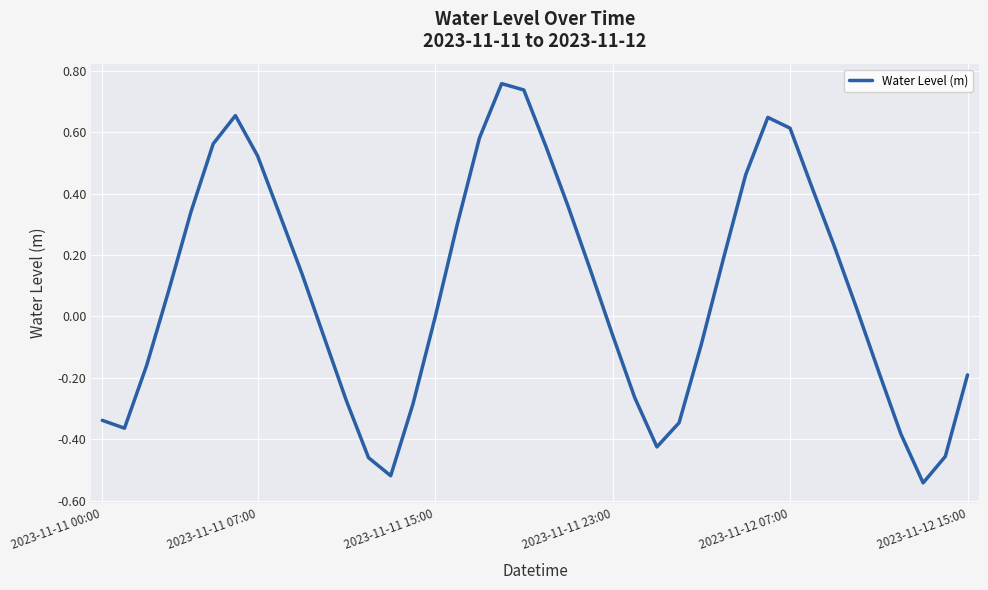

Does the chart have visible grid lines?

Yes